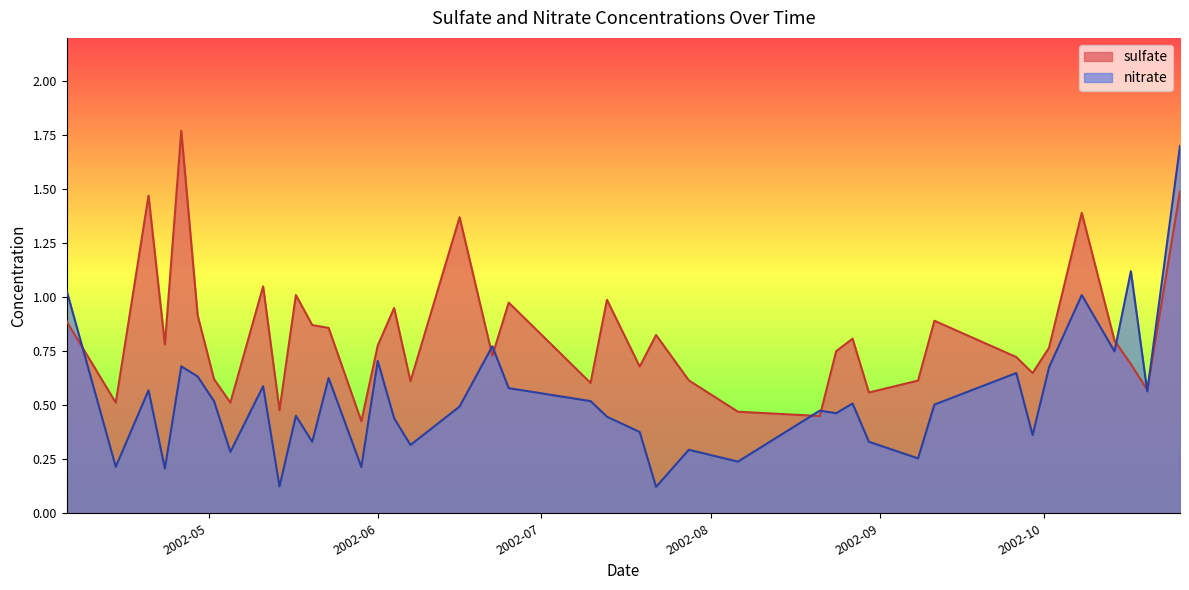

What is the label of the 17th point from the left?

2002-06-07